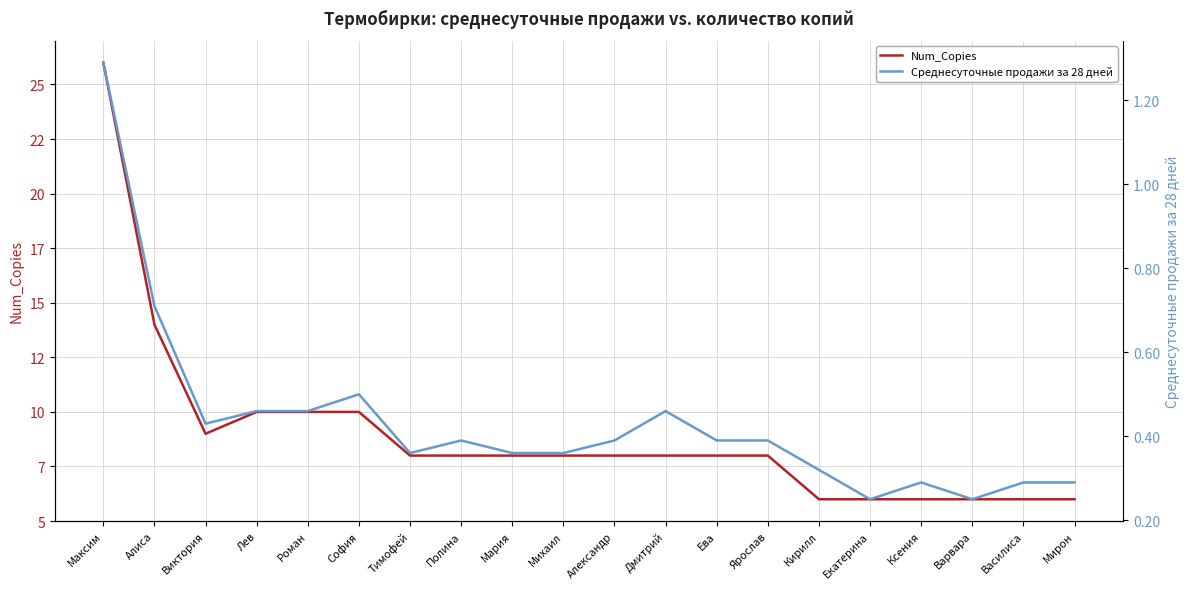

What position from the right is Ева?

8